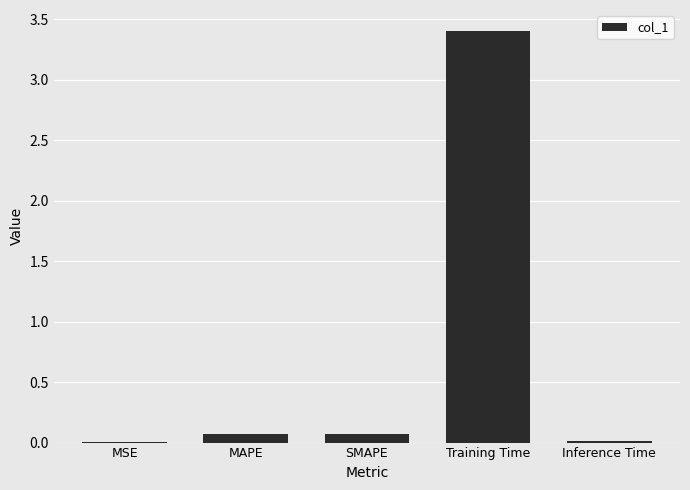

What is the change in value from MAPE to Training Time?

+3.3